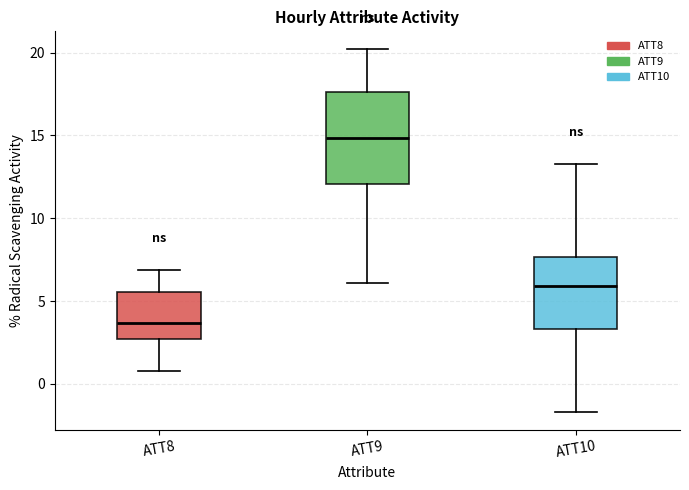

Comparing the boxes themselves (not the whiskers), which one is the tallest?

ATT9